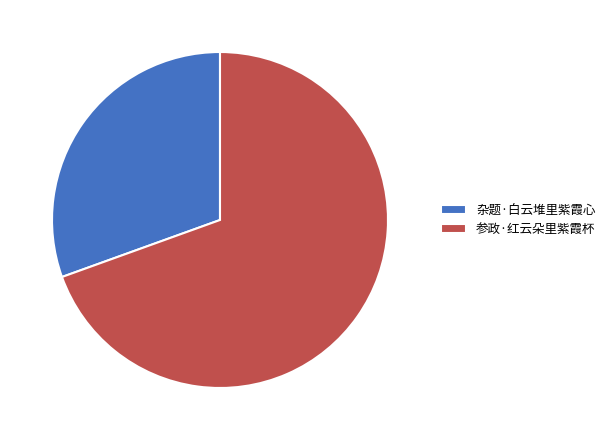

Do 参政·红云朵里紫霞杯 and 杂题·白云堆里紫霞心 together represent more than half of the pie?

Yes